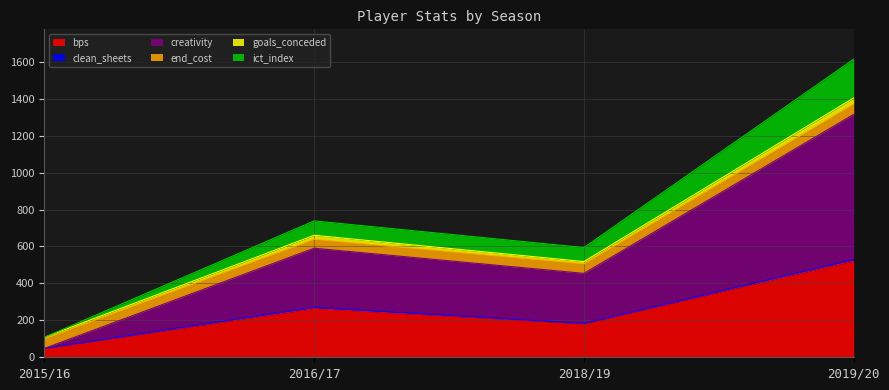

How many lines are shown in the chart?

6